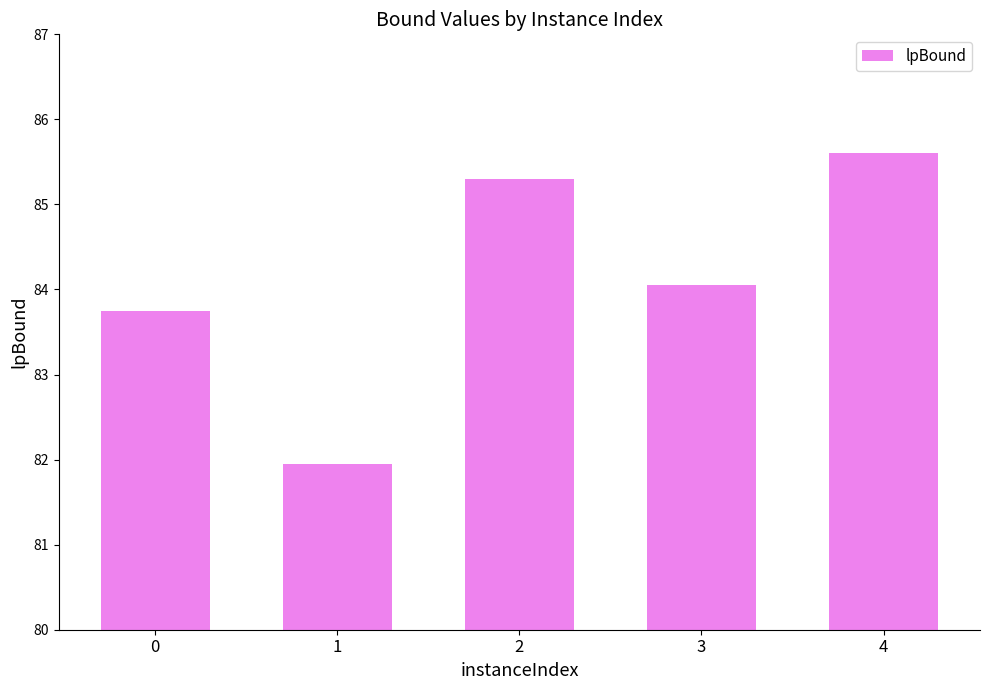

What is the greatest value displayed?

85.6